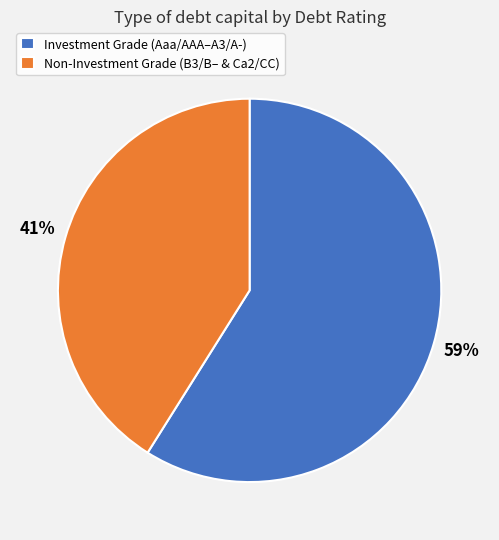

To the nearest percent, what portion does Non-Investment Grade (B3/B– & Ca2/CC) represent?

41%